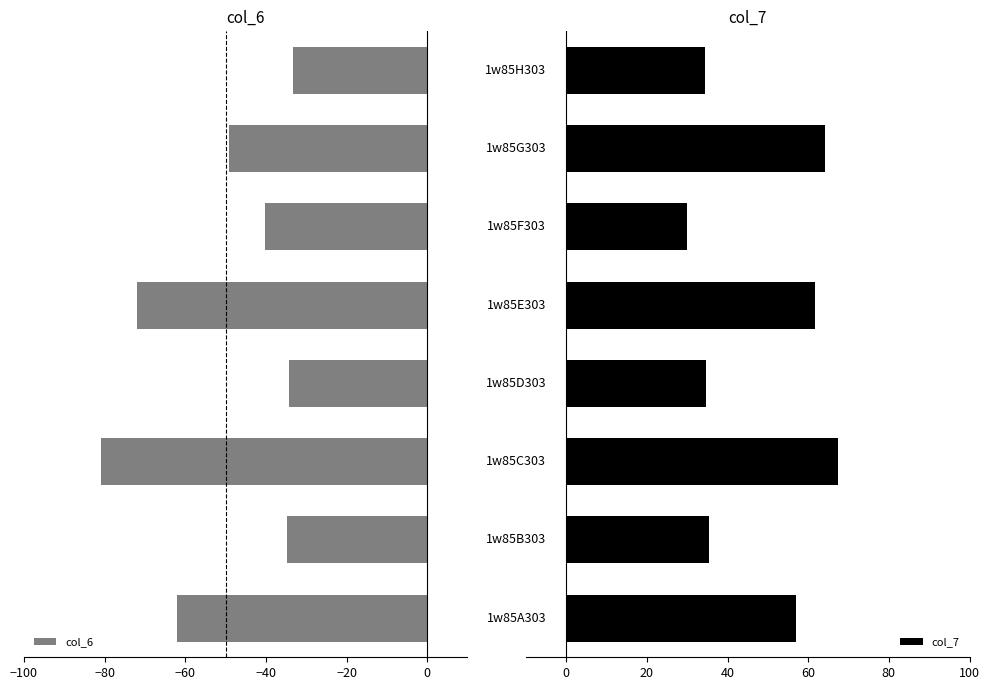

How many bars are there in each group?

2